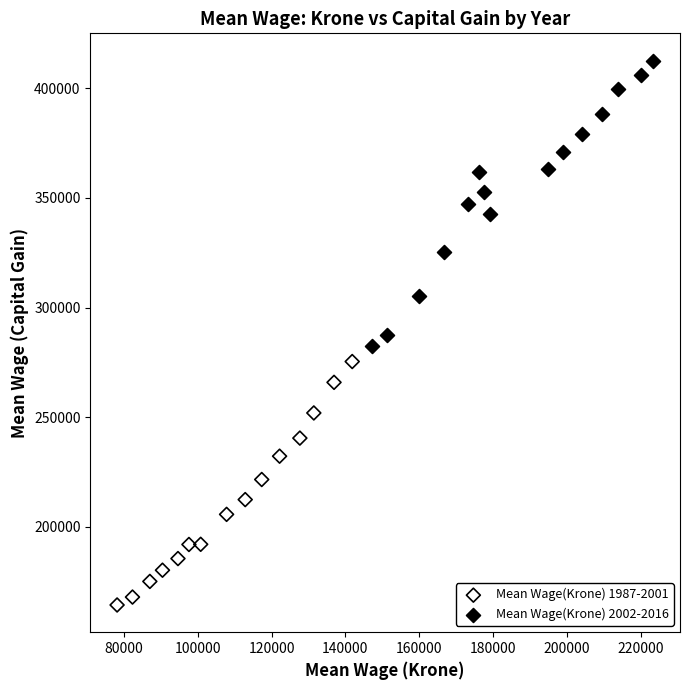

Which series reaches the minimum Y coordinate?

Mean Wage(Krone) 1987-2001